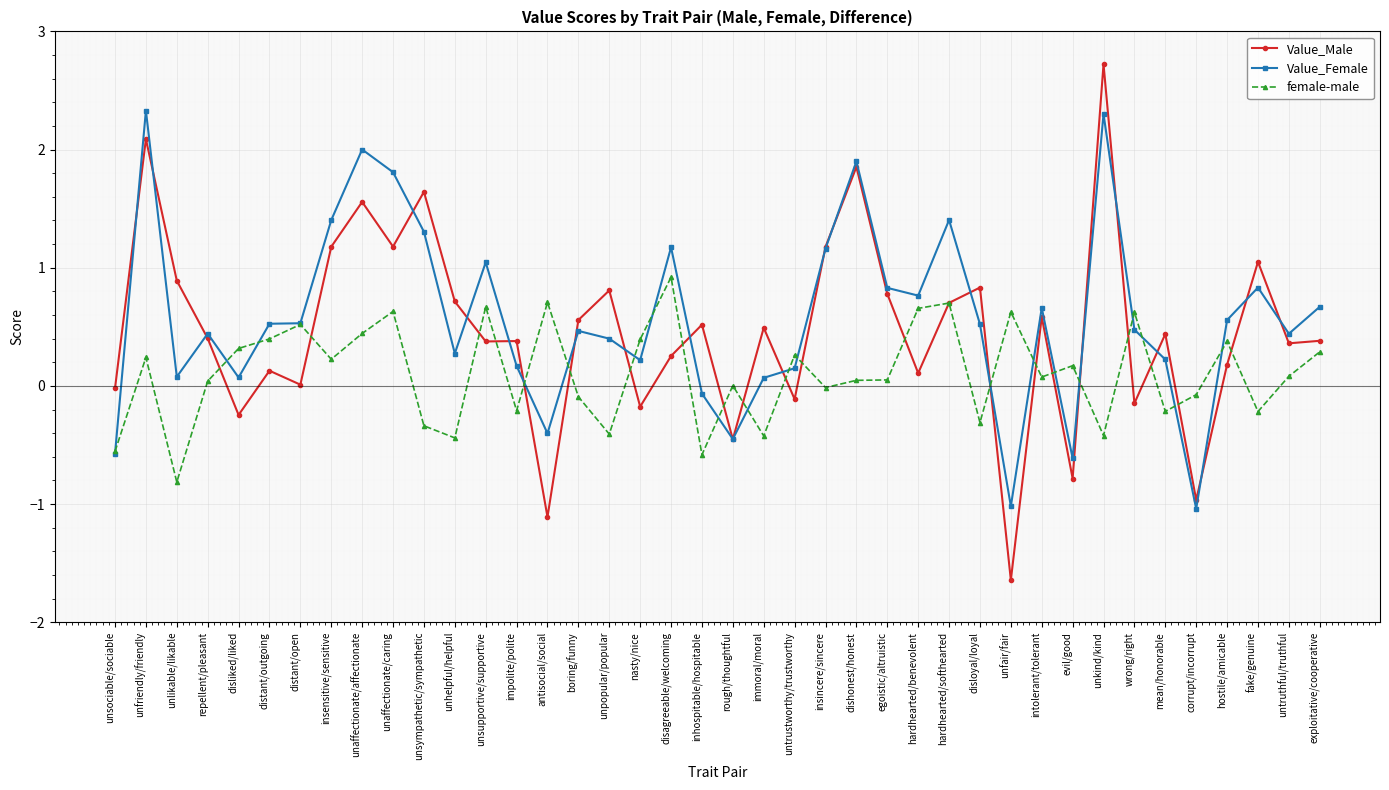

Is it true that Value_Male equals 0.6 at unsupportive/supportive?

False